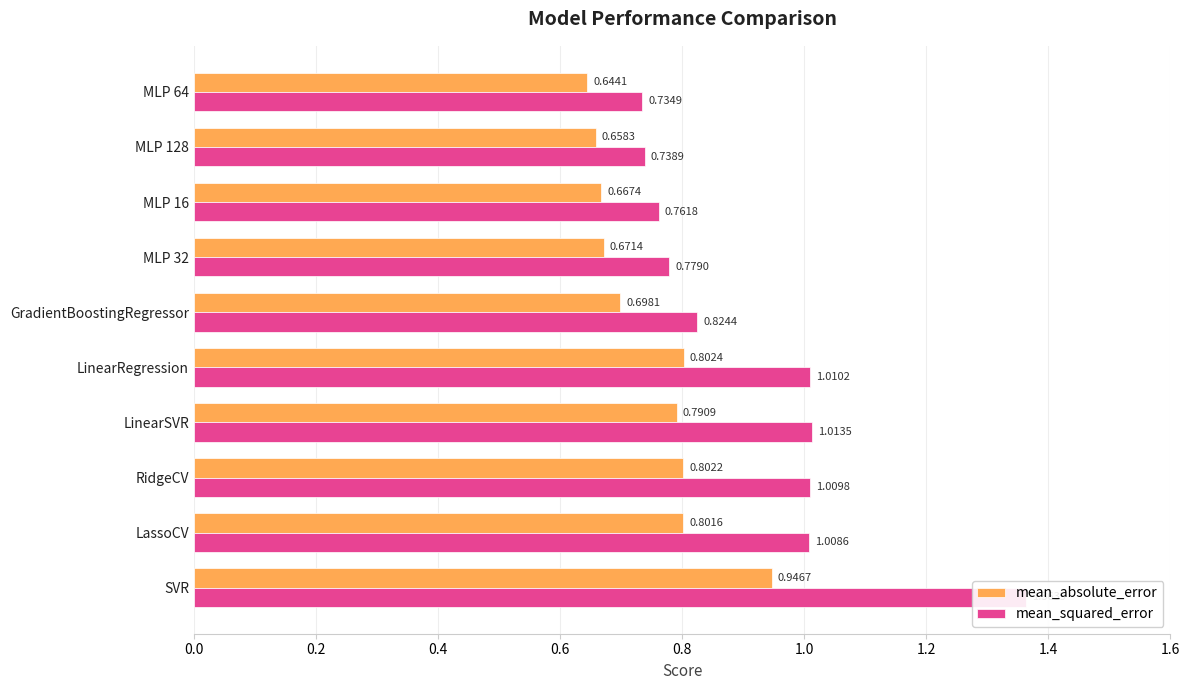

What is the average value of the mean_squared_error series?

0.9